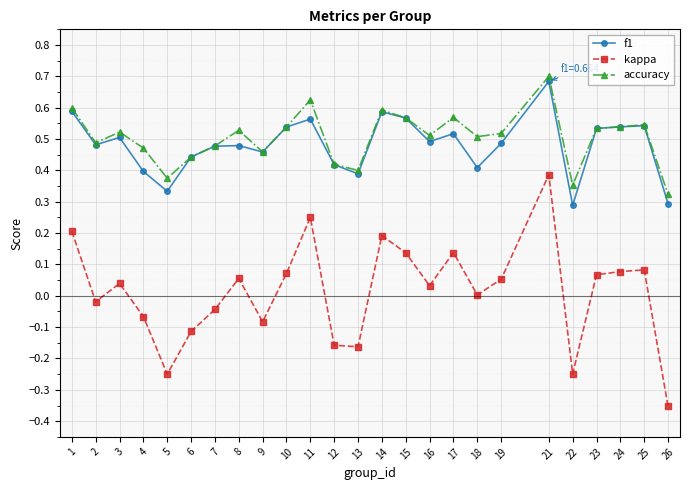

At which category does accuracy reach its first local valley?

2